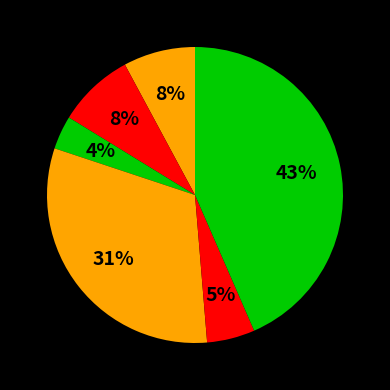

Count the number of slices in the pie.

6